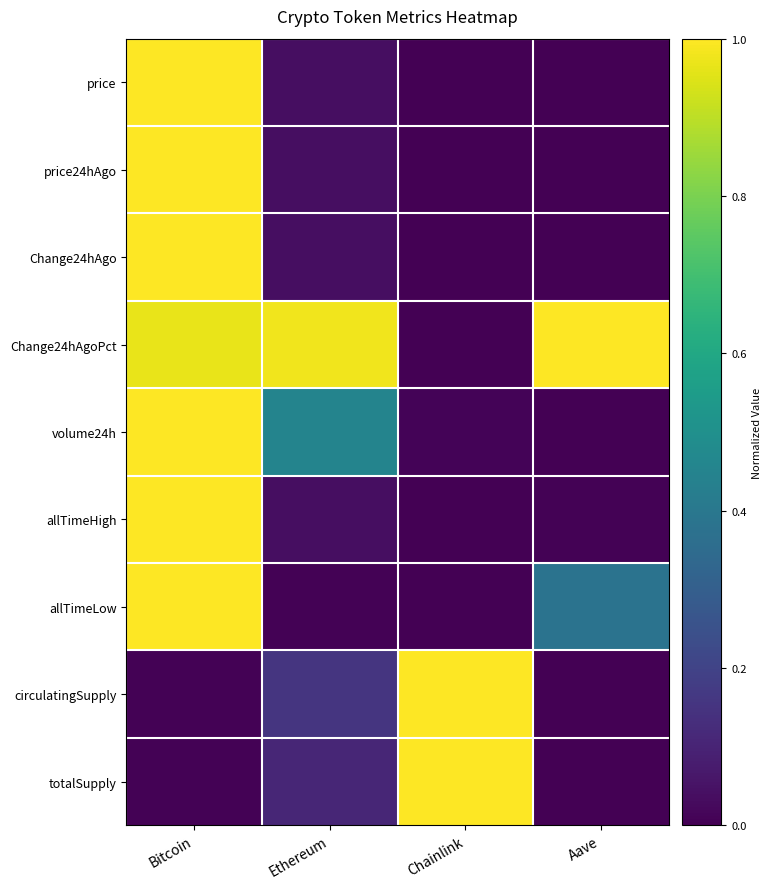

Reading left to right, extract all data points from this chart.

price: Bitcoin=1.0	Ethereum=0.0	Chainlink=0.0	Aave=0.0
price24hAgo: Bitcoin=1.0	Ethereum=0.0	Chainlink=0.0	Aave=0.0
Change24hAgo: Bitcoin=1.0	Ethereum=0.0	Chainlink=0.0	Aave=0.0
Change24hAgoPct: Bitcoin=1.0	Ethereum=1.0	Chainlink=0.0	Aave=1.0
volume24h: Bitcoin=1.0	Ethereum=0.5	Chainlink=0.0	Aave=0.0
allTimeHigh: Bitcoin=1.0	Ethereum=0.0	Chainlink=0.0	Aave=0.0
allTimeLow: Bitcoin=1.0	Ethereum=0.0	Chainlink=0.0	Aave=0.4
circulatingSupply: Bitcoin=0.0	Ethereum=0.2	Chainlink=1.0	Aave=0.0
totalSupply: Bitcoin=0.0	Ethereum=0.1	Chainlink=1.0	Aave=0.0